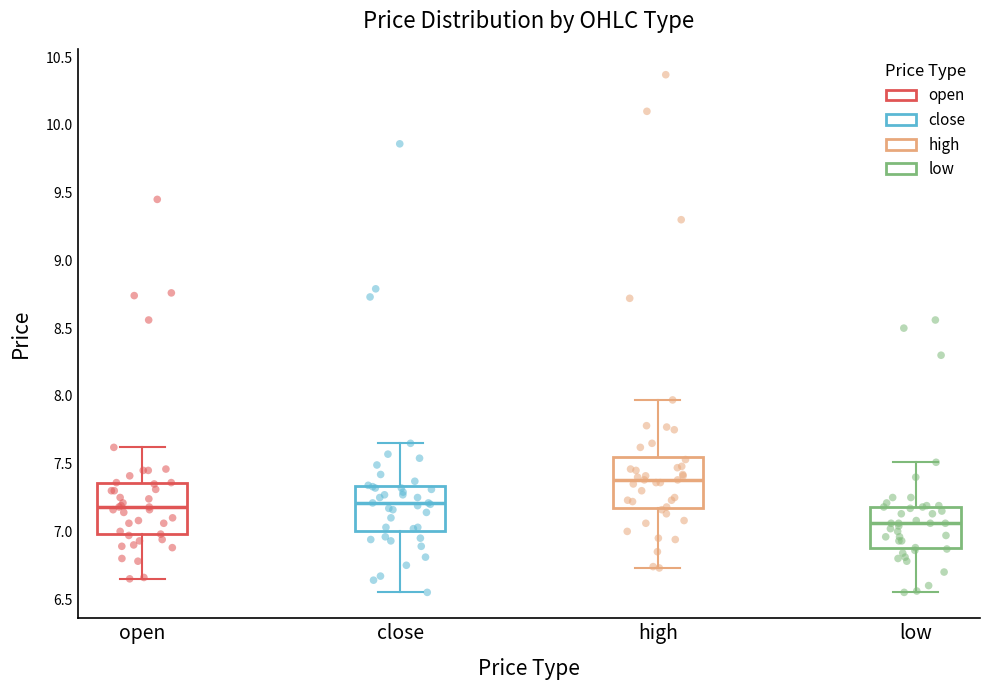

Reading left to right, transcribe this box plot: for each box, give where its median line is, the range the box spans, and where its two whiskers end, as read against the y-axis. The values are not printed on the chart, so give them approximately, as read against the axis.

open: median 7.20, box 7.00 to 7.35, whiskers 6.65 to 7.60
close: median 7.20, box 7.00 to 7.35, whiskers 6.55 to 7.65
high: median 7.40, box 7.20 to 7.55, whiskers 6.75 to 7.95
low: median 7.05, box 6.90 to 7.20, whiskers 6.55 to 7.50